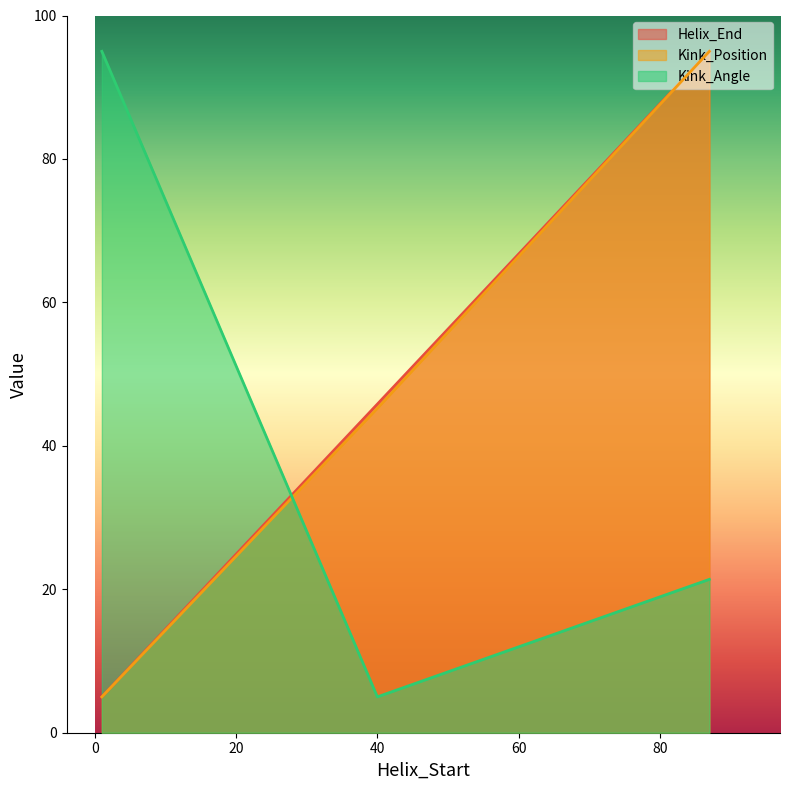

Reading left to right, list all the values displayed in this chart.

Helix_End: 1=5.0	40=45.8	87=95.0
Kink_Position: 1=5.0	40=45.2	87=95.0
Kink_Angle: 1=95.0	40=5.0	87=21.4